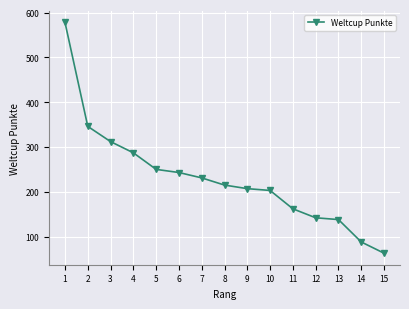

True or false: the data shows 71 at 12.

False